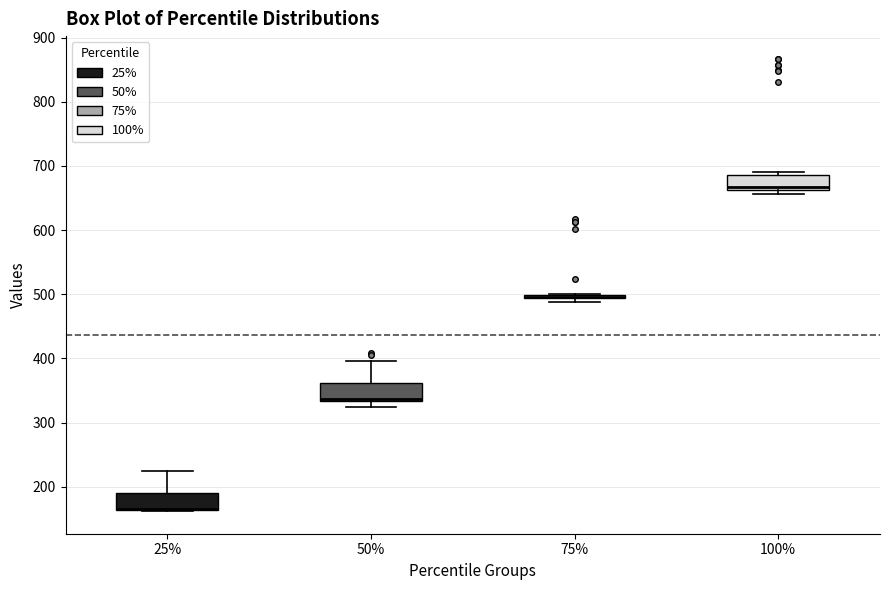

Where is the upper edge of the box at x = 50% on the y-axis? The values are not printed on the chart, so give them approximately, as read against the axis.

360